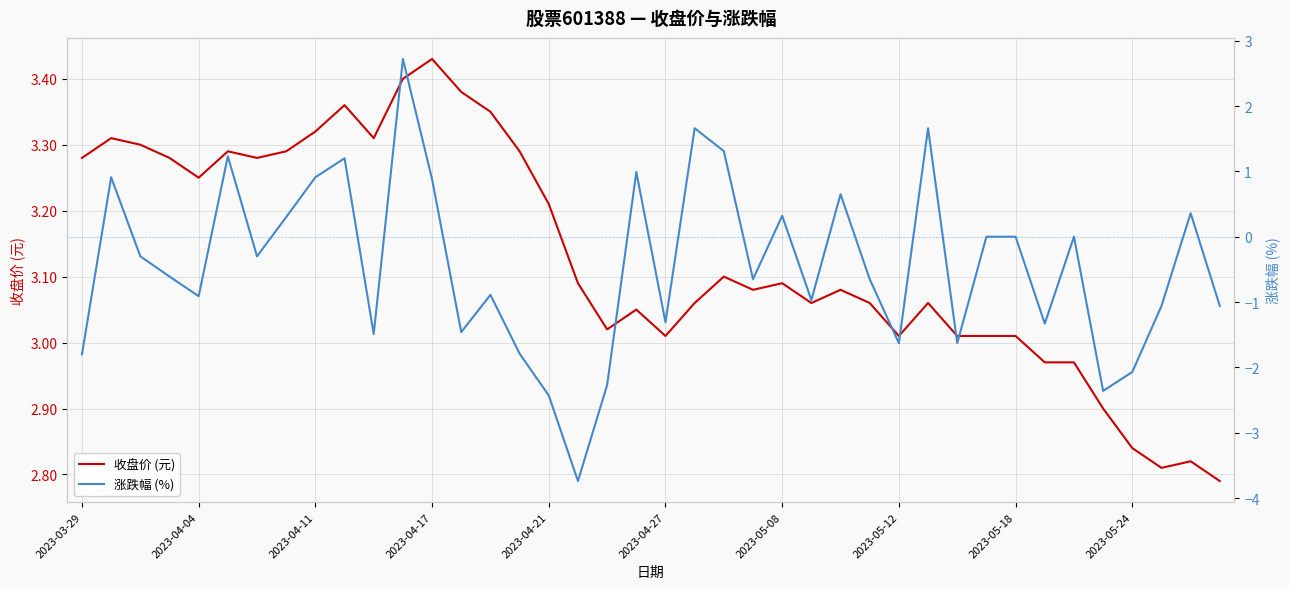

What is the highest value of the 收盘价 (元) series?

3.4